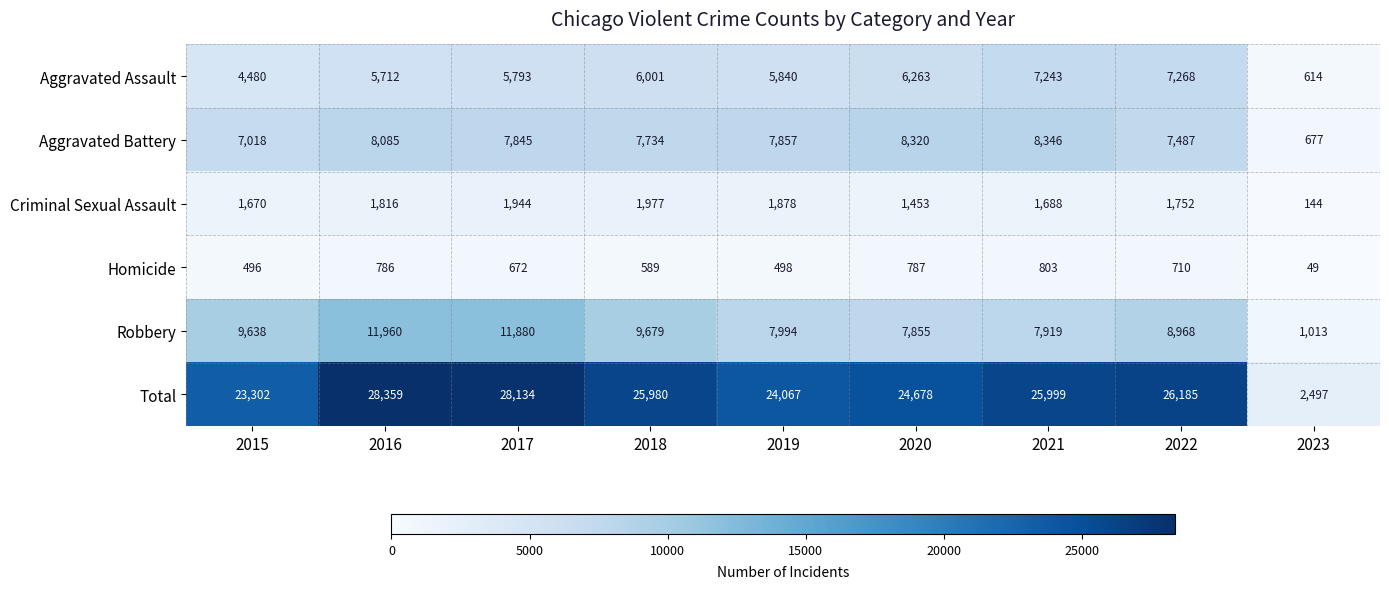

What is the spread (max minus min) of values at 2015?

22806